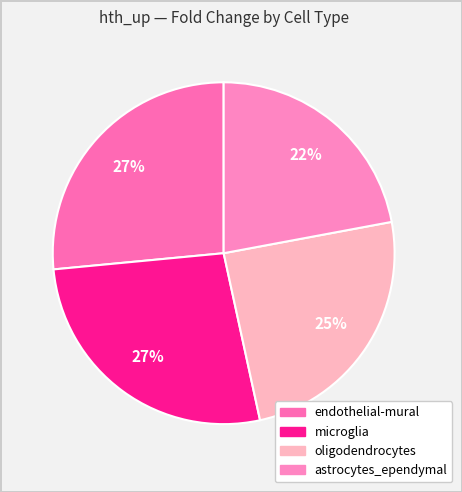

To the nearest percent, what is the combined percentage of oligodendrocytes and endothelial-mural?

51%